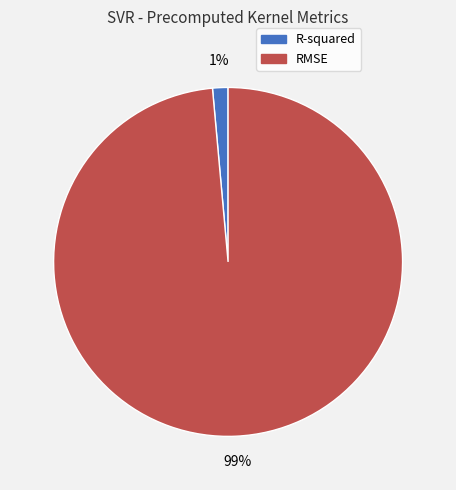

Is the sum of R-squared and RMSE greater than half?

Yes